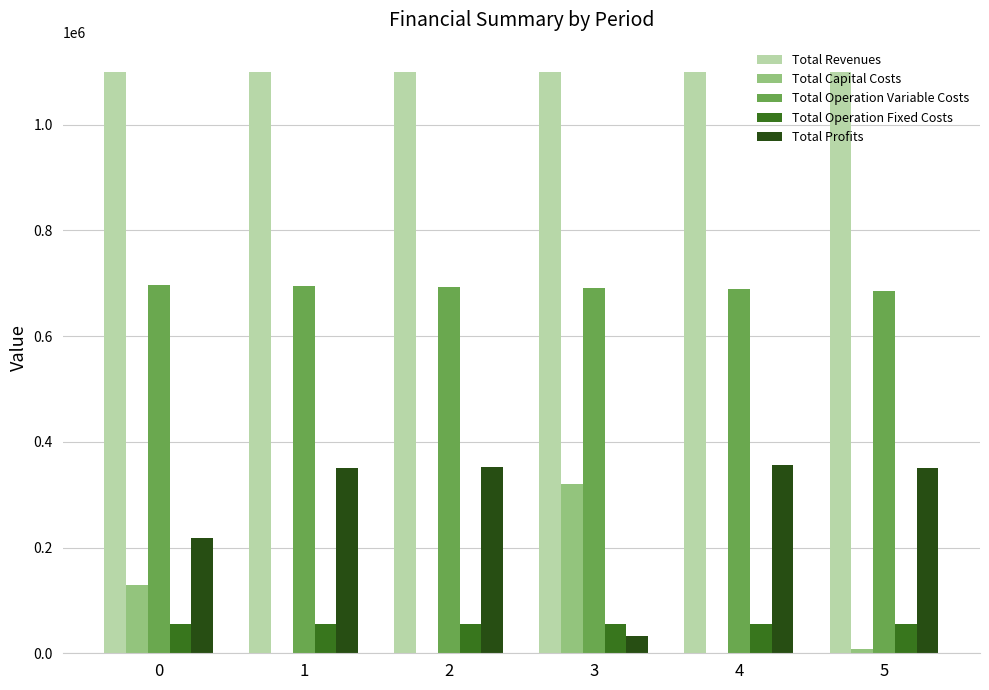

Are the bars grouped side by side (vs. stacked)?

Yes